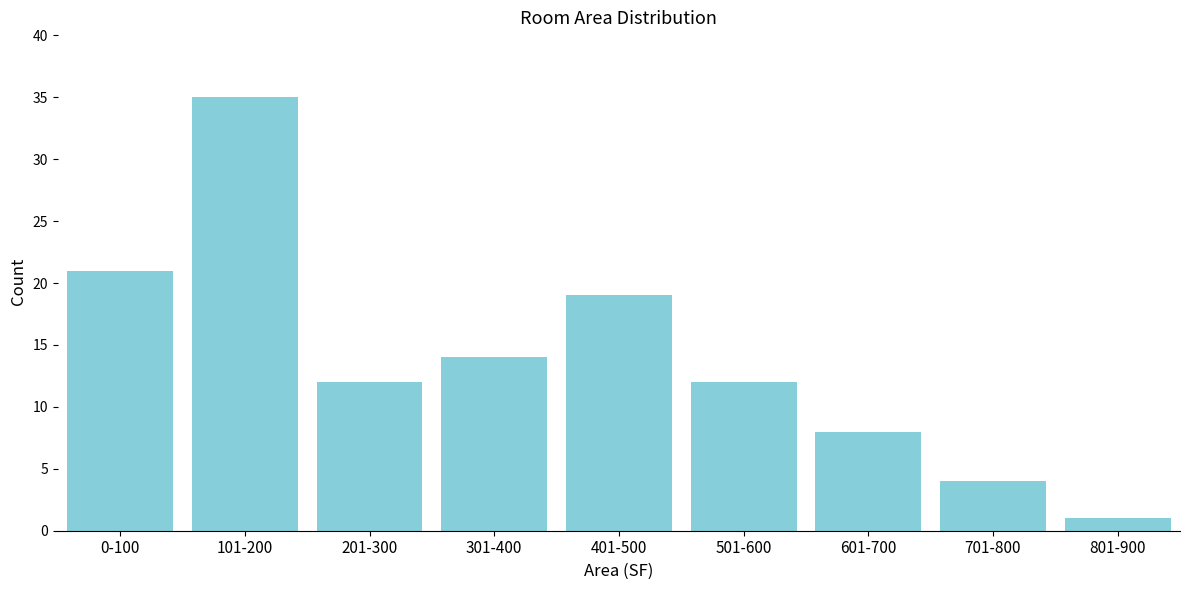

Reading left to right, transcribe all the data shown in this chart.

0-100=21	101-200=35	201-300=12	301-400=14	401-500=19	501-600=12	601-700=8	701-800=4	801-900=1